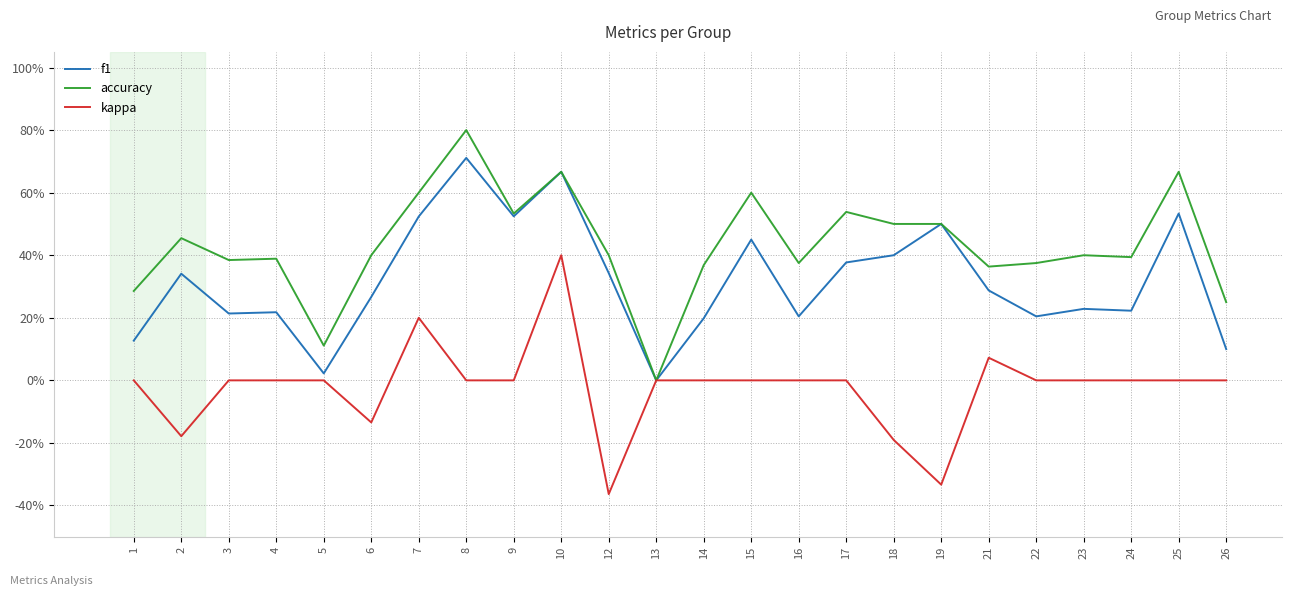

What are all the series names shown in the legend?

f1, accuracy, kappa